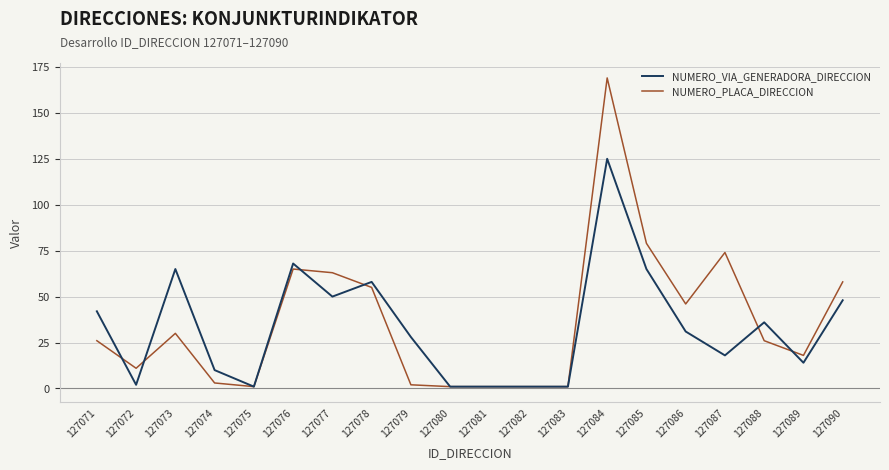

What value does the NUMERO_PLACA_DIRECCION series have at 127088, to the nearest 5?

25